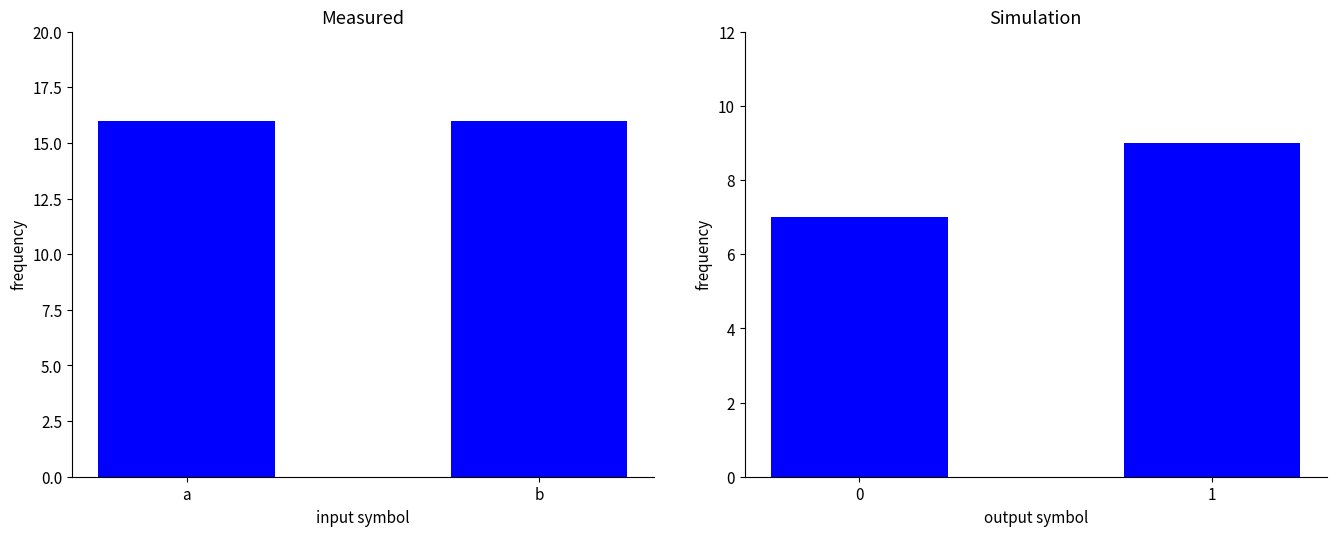

Reading left to right, list all the values displayed in this chart.

input symbol: 16	16
output symbol: 7	9